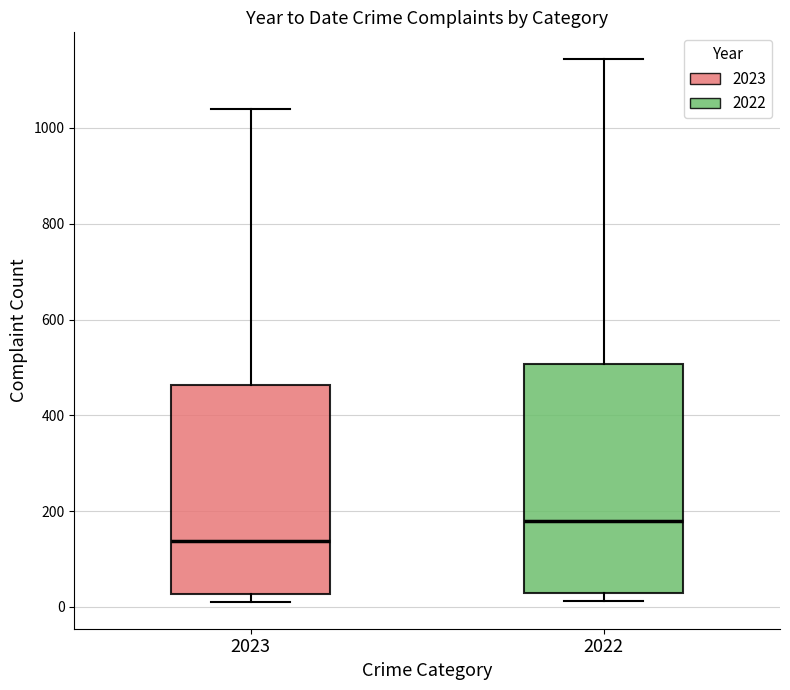

Reading left to right, transcribe this box plot: for each box, give where its median line is, the range the box spans, and where its two whiskers end, as read against the y-axis. The values are not printed on the chart, so give them approximately, as read against the axis.

2023: median 140, box 20 to 460, whiskers 20 (just below the box's lower edge) to 1040
2022: median 180, box 20 to 500, whiskers 20 (just below the box's lower edge) to 1140